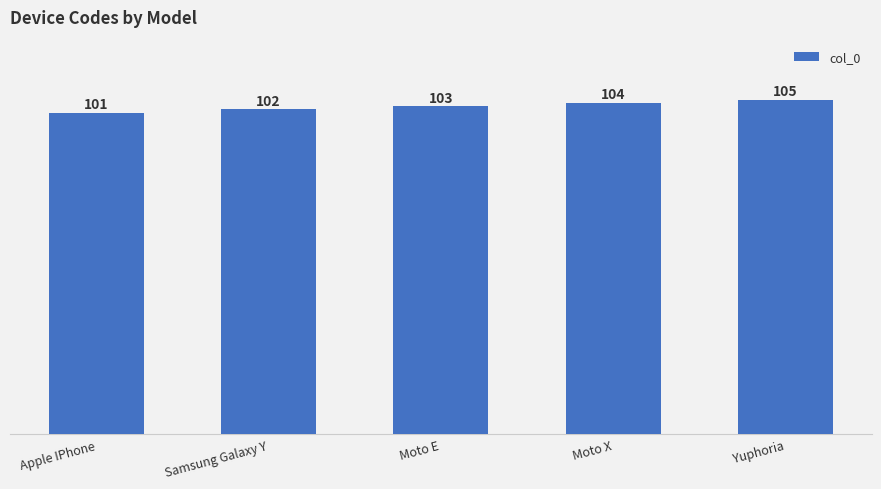

At which category does the chart reach its peak across all series?

Yuphoria